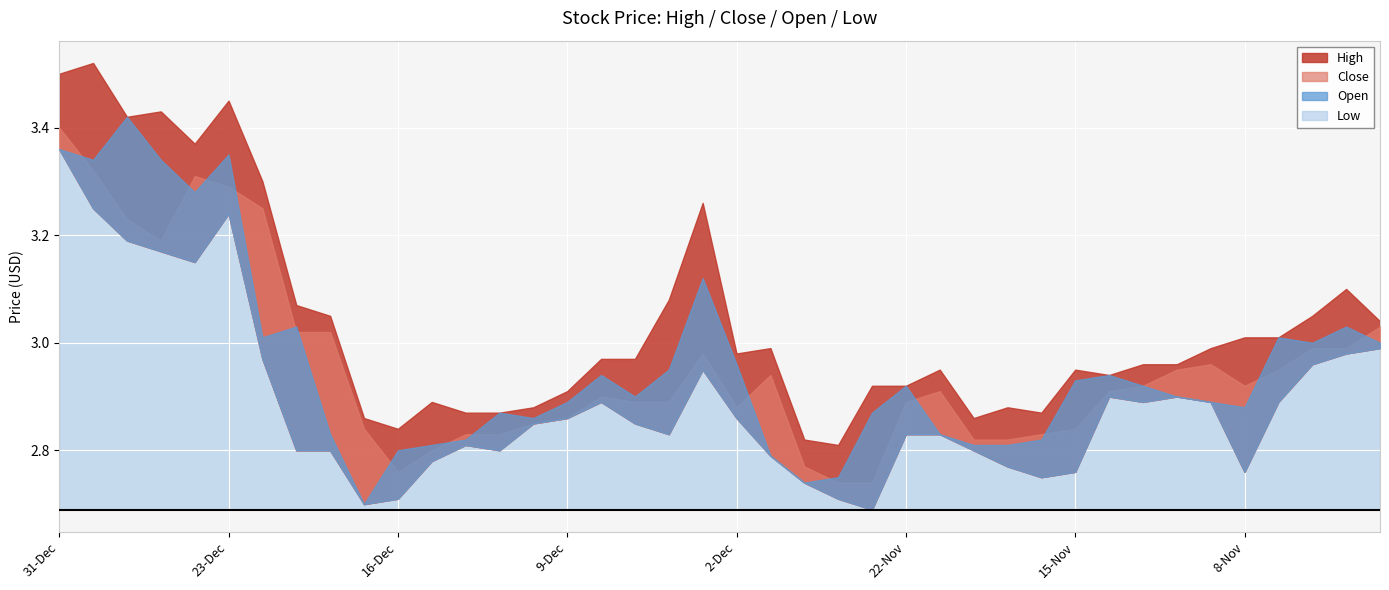

Which series has the largest total across all categories?

High